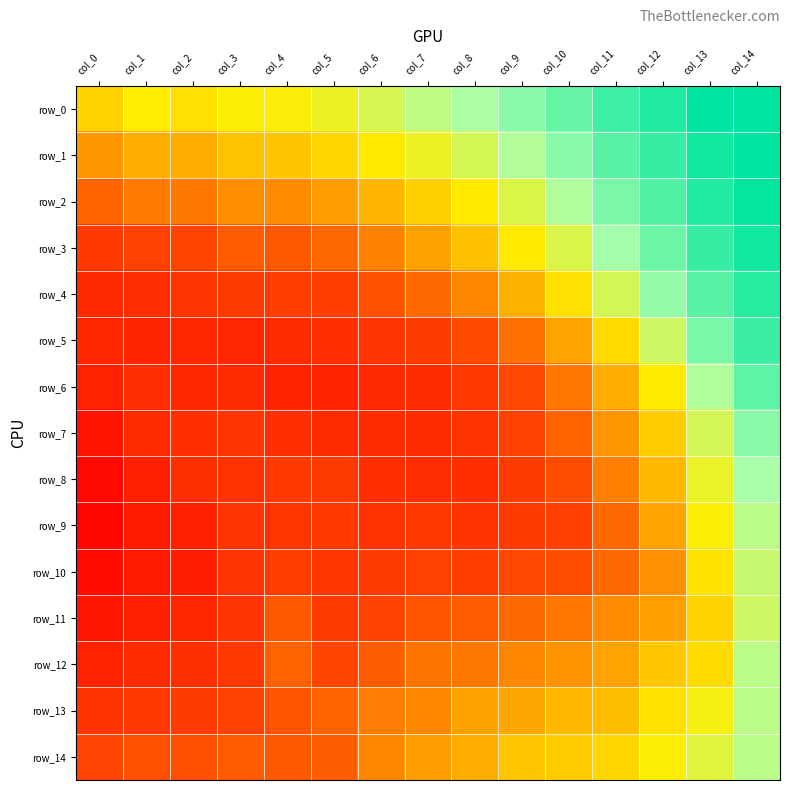

How many series are shown in this chart?

15